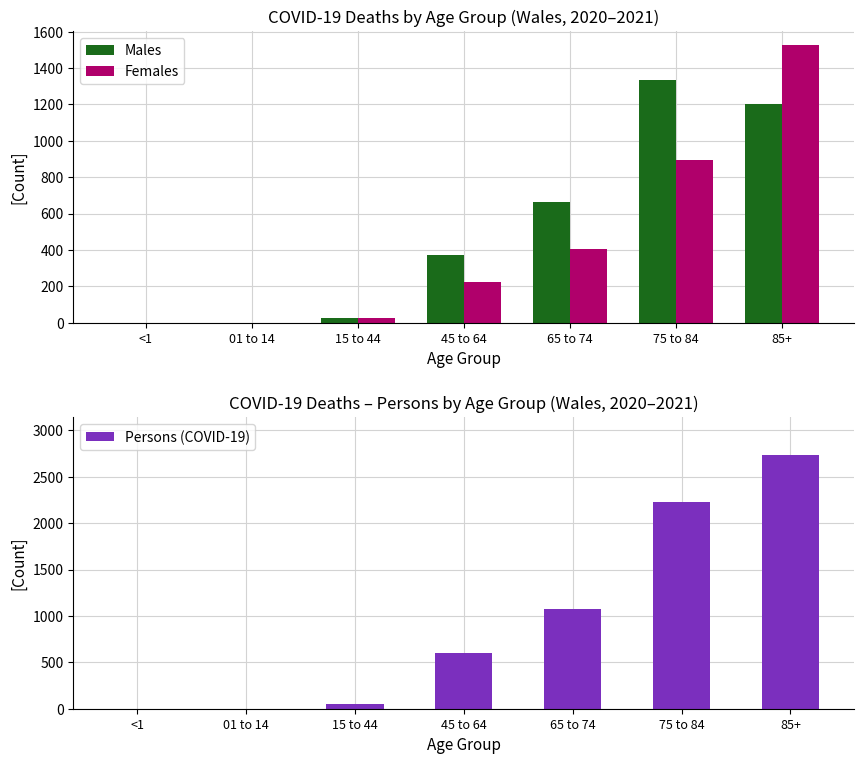

How many positive values does the Males series have?

5